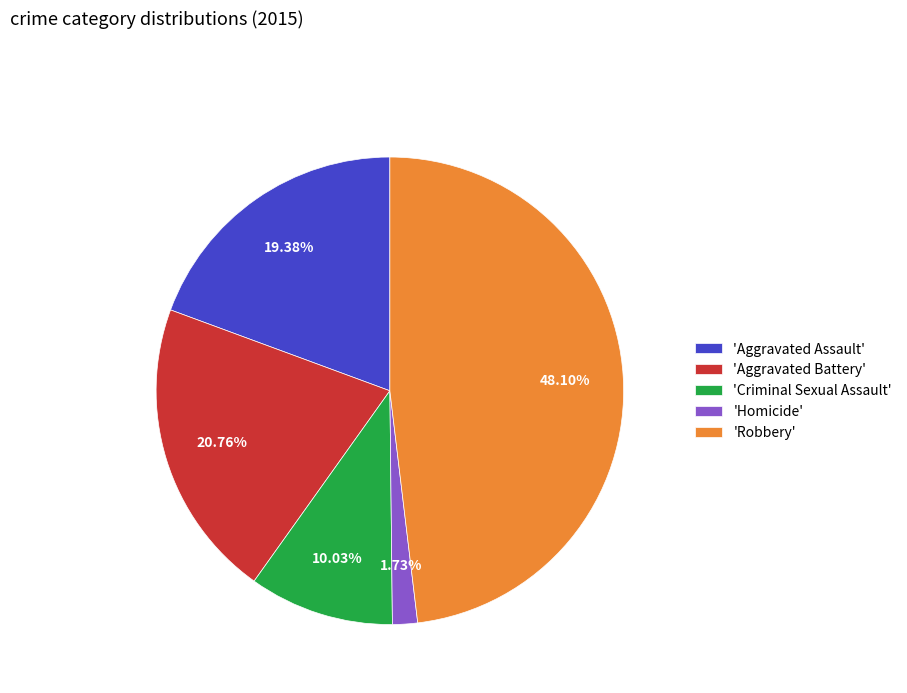

Combined, do 'Criminal Sexual Assault' and 'Robbery' account for over 50%?

Yes